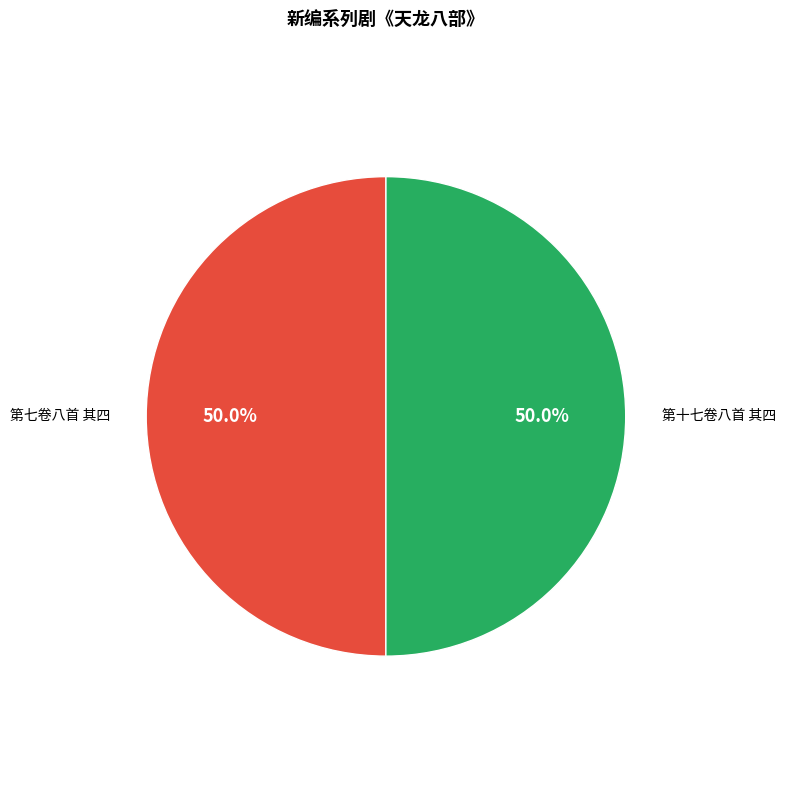

Count the number of slices in the pie.

2